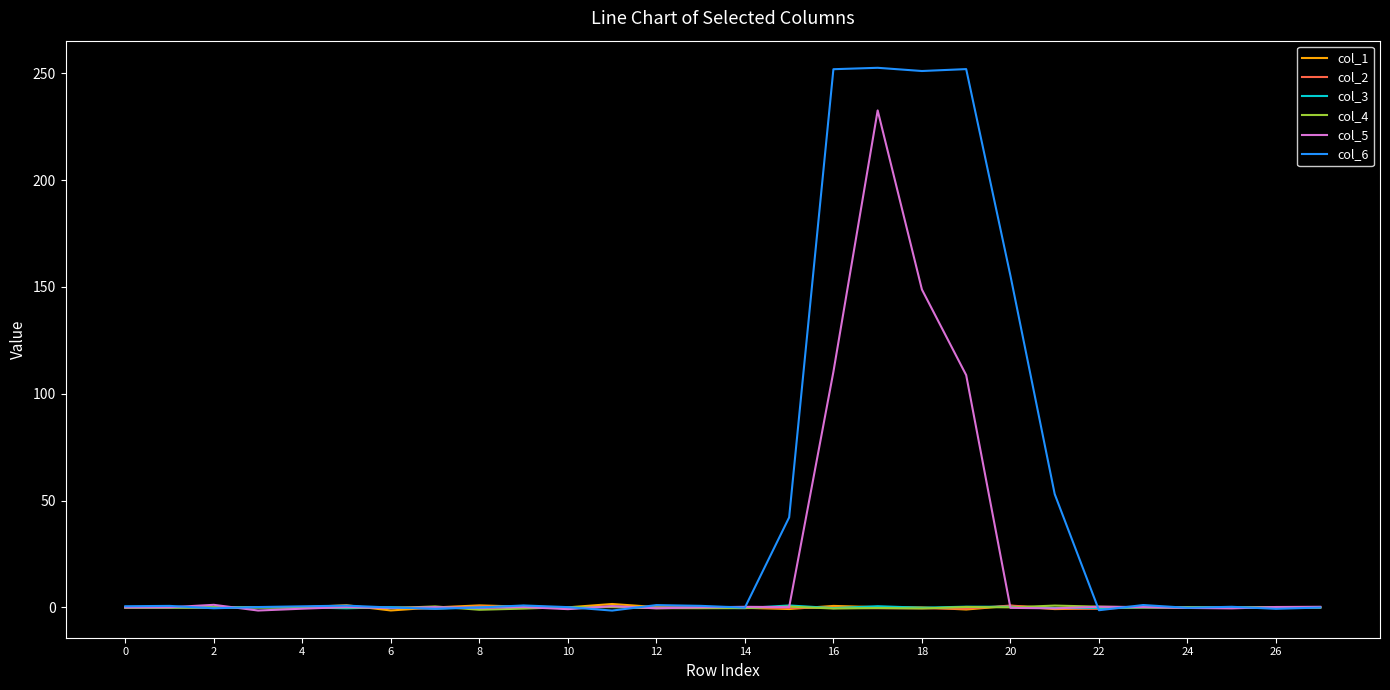

Does the chart display data point markers on the line(s)?

No